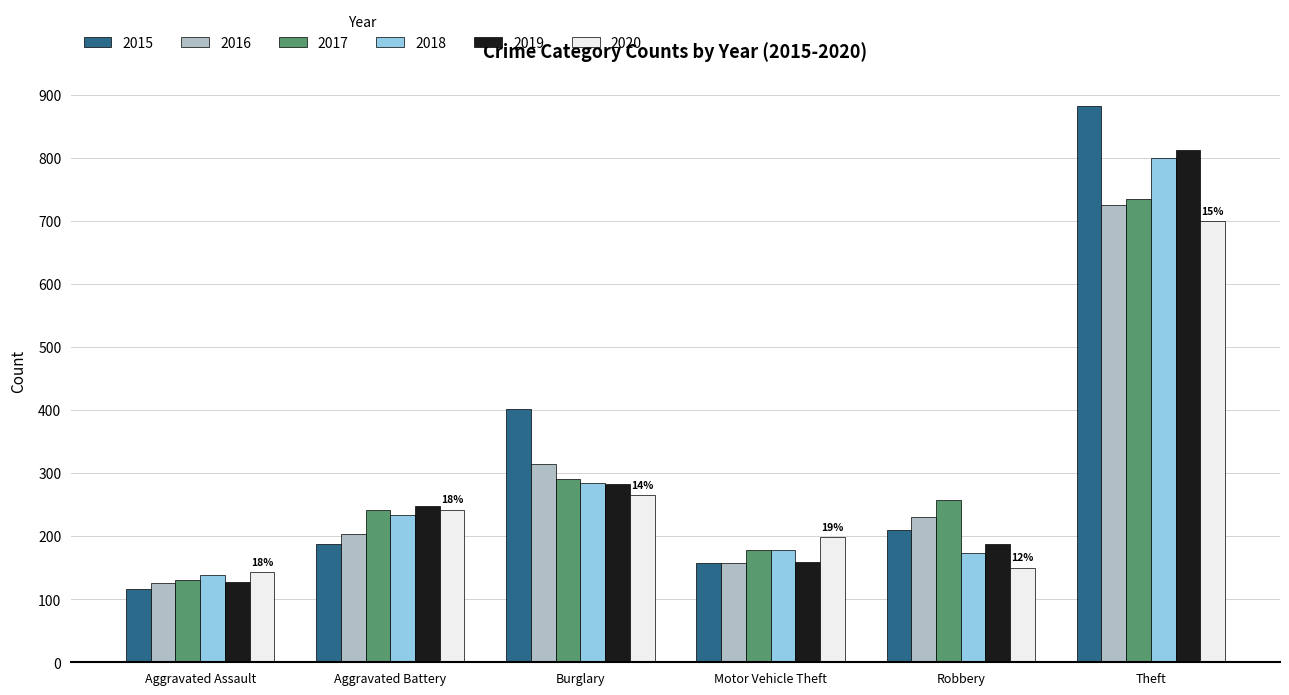

Rank the categories by 2016 value from highest to lowest.

Theft, Burglary, Robbery, Aggravated Battery, Motor Vehicle Theft, Aggravated Assault